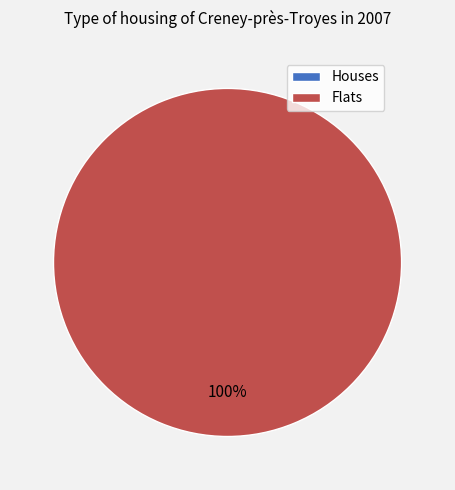

Which has a higher value, 0 or 1?

1